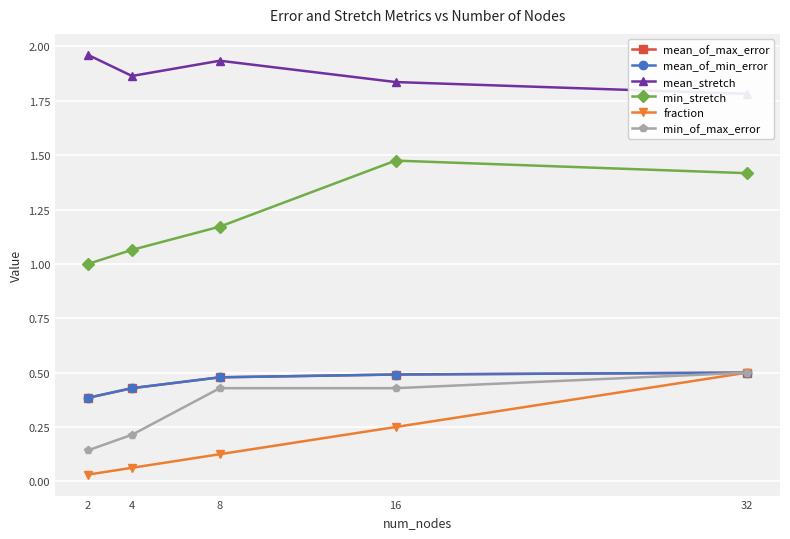

Which series changed the most between 8 and 16?

min_stretch